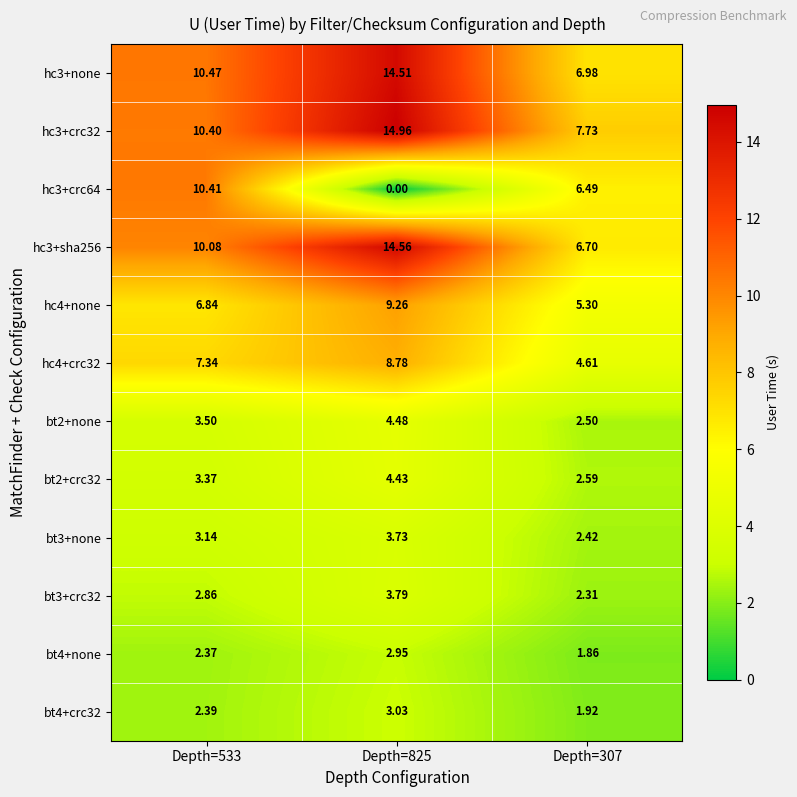

Count the number of data series in this chart.

12